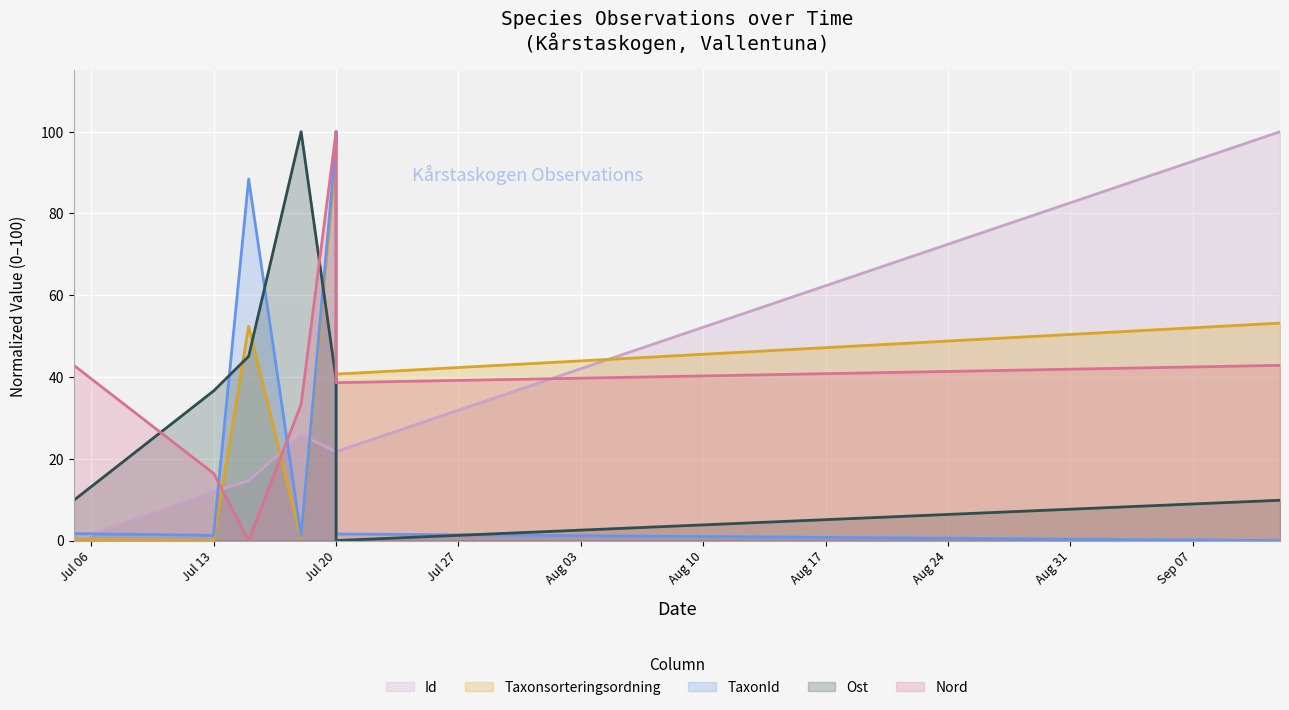

How many values in the Taxonsorteringsordning series exceed 52?

5